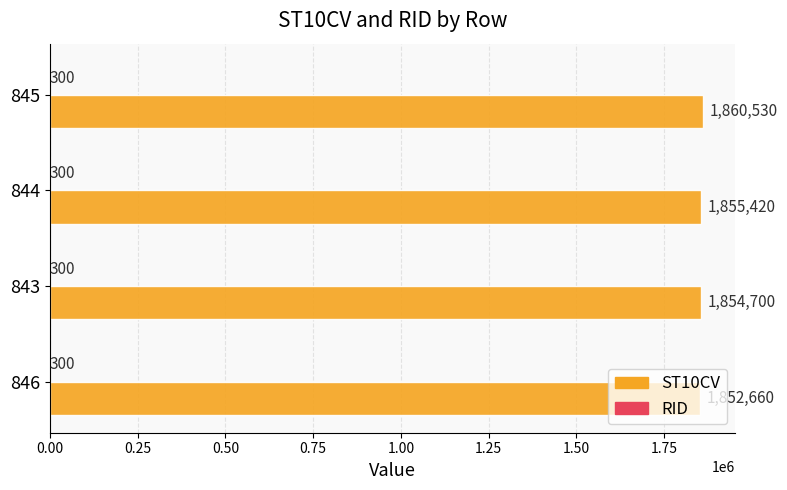

The value of ST10CV at 843 is 1854700. True or false?

True